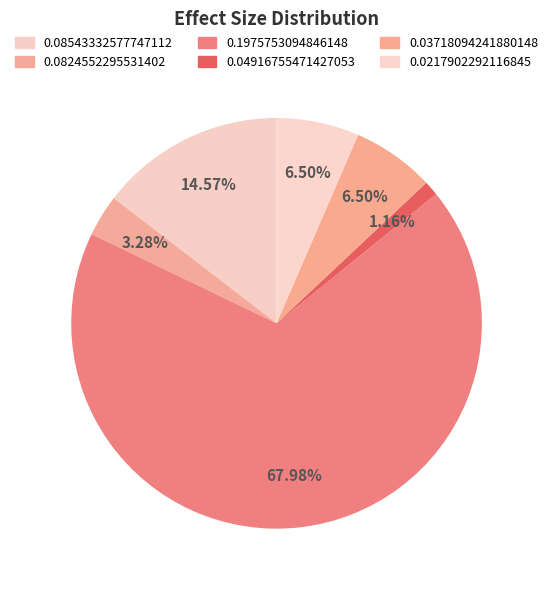

To the nearest percent, what percentage of the pie is 0.03718094241880148?

7%